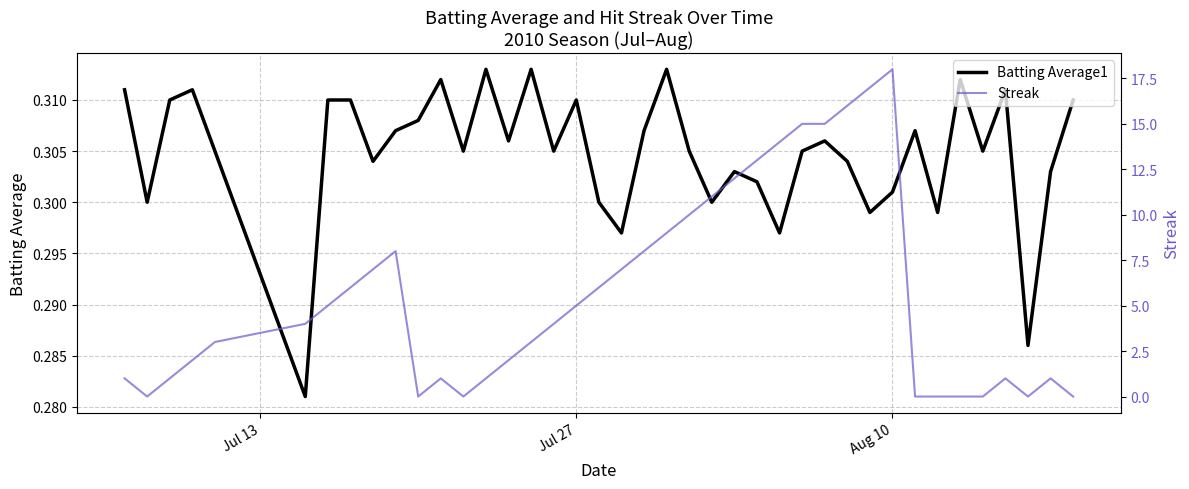

Rank the series by their maximum value, from lowest to highest.

Batting Average1, Streak